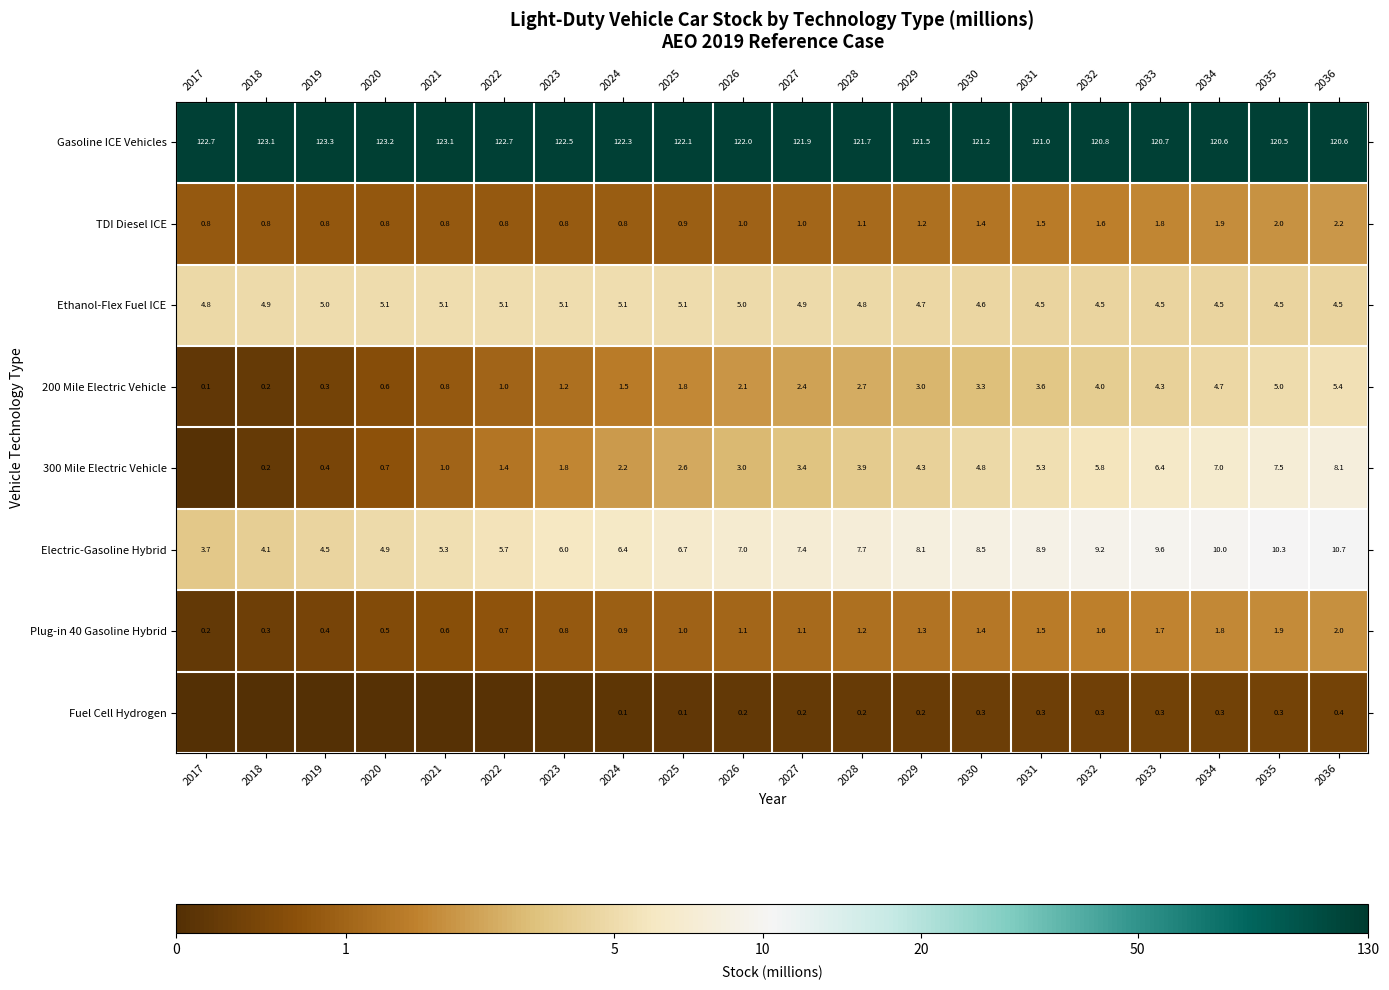

Is the value of 300 Mile Electric Vehicle at 2028 greater than the value of TDI Diesel ICE at 2033?

Yes